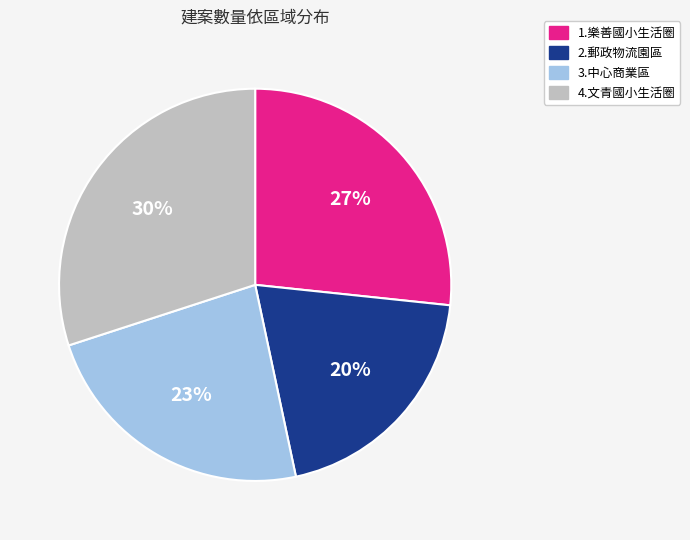

Combined, do 4.文青國小生活圈 and 1.樂善國小生活圈 account for over 50%?

Yes